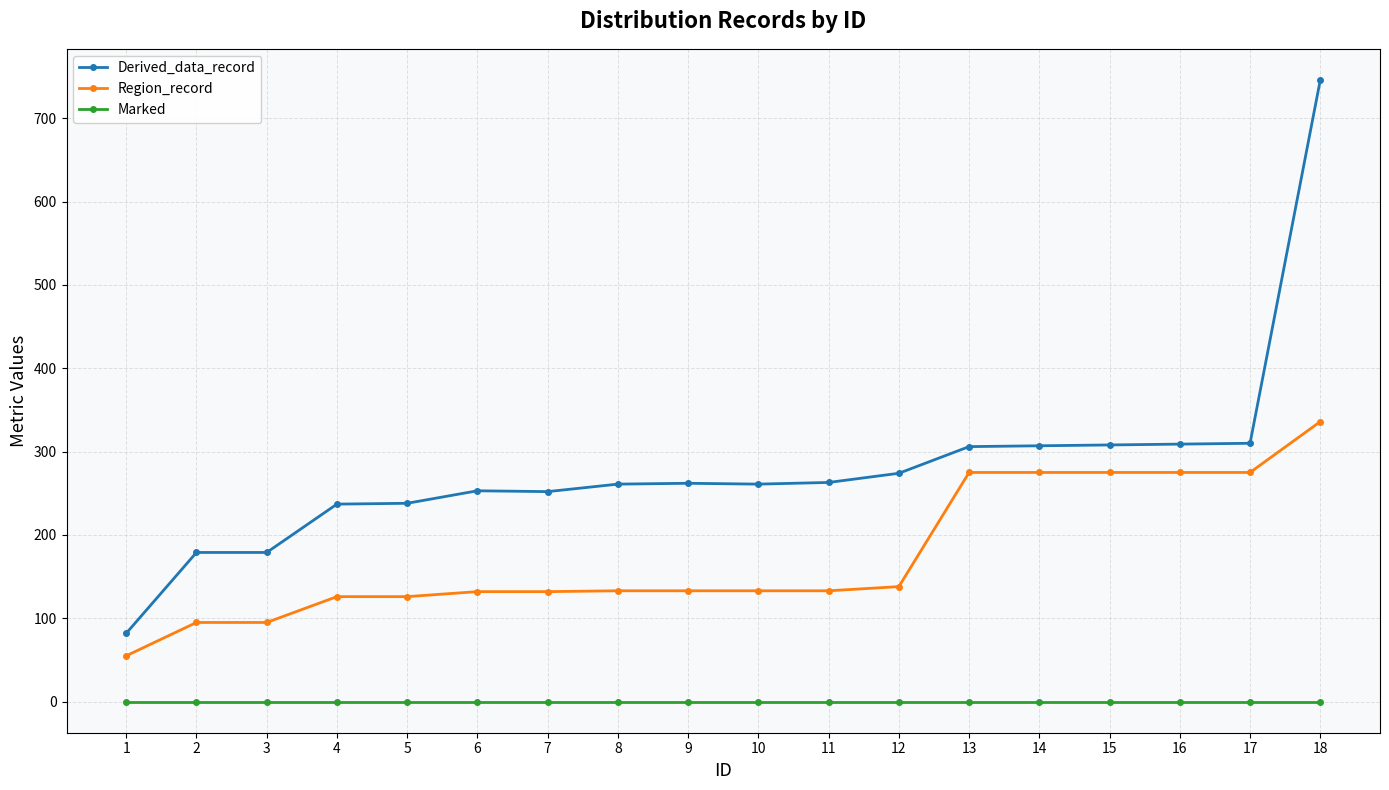

What is the average value of the Region_record series?

175